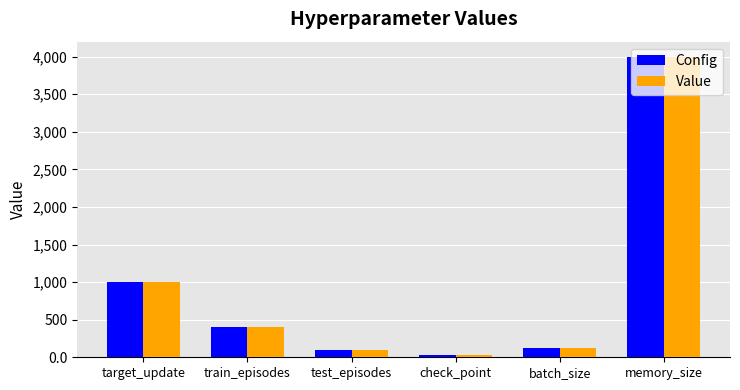

Which category has the lowest value in the Config series?

check_point